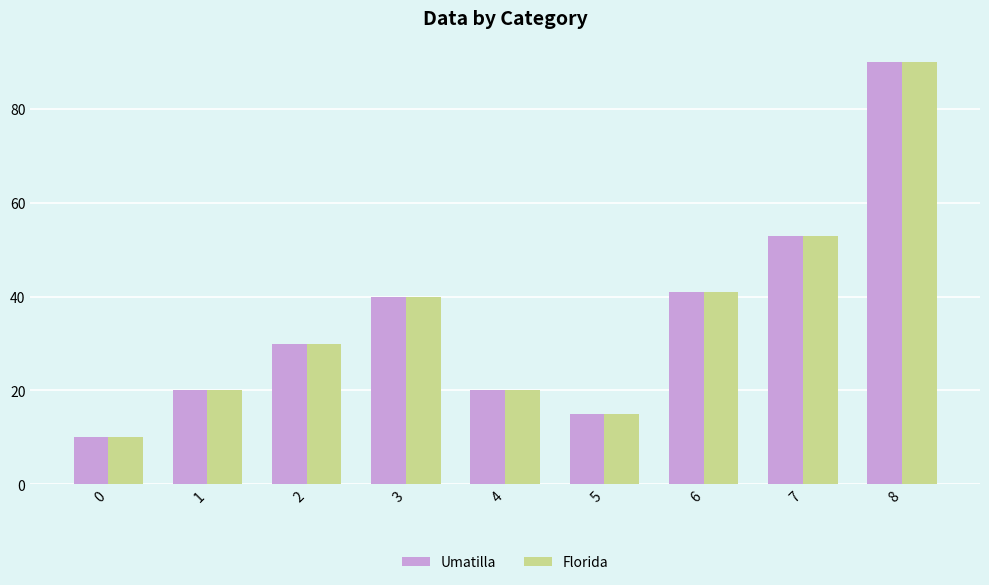

What is the smallest value displayed?

10